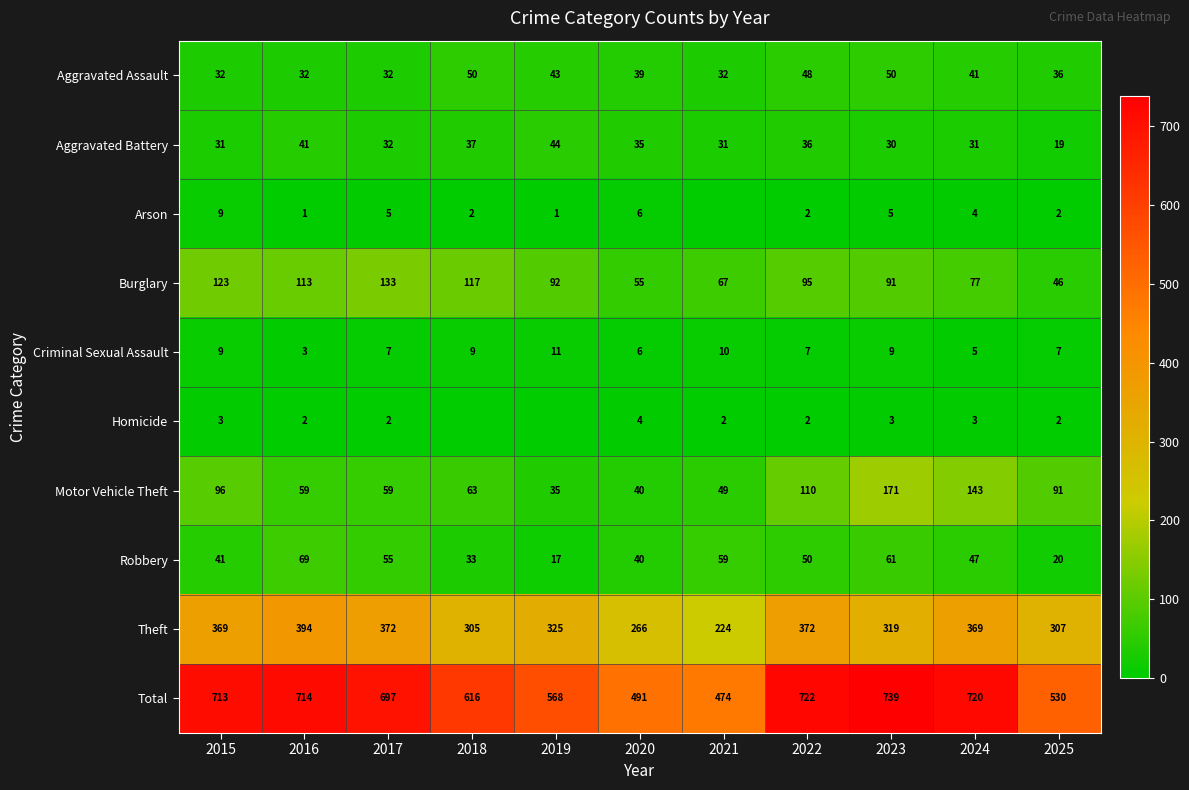

Rank the series at 2016 from highest to lowest value.

Total, Theft, Burglary, Robbery, Motor Vehicle Theft, Aggravated Battery, Aggravated Assault, Criminal Sexual Assault, Homicide, Arson